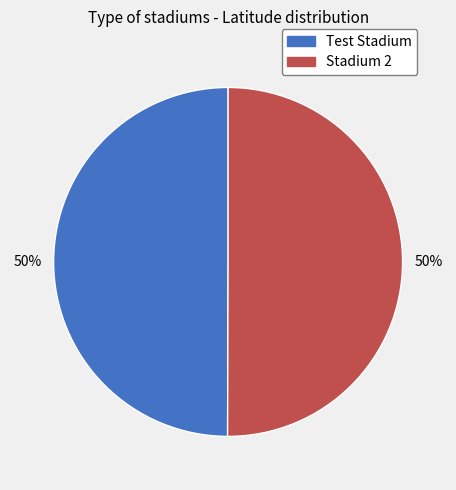

How many slices are in this pie chart?

2